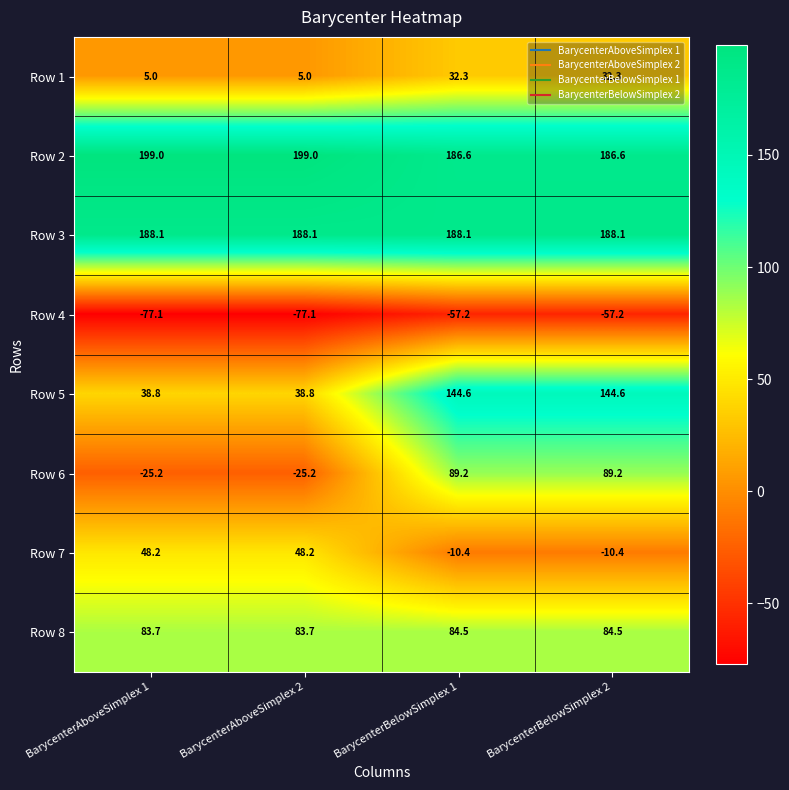

Count the number of data series in this chart.

8